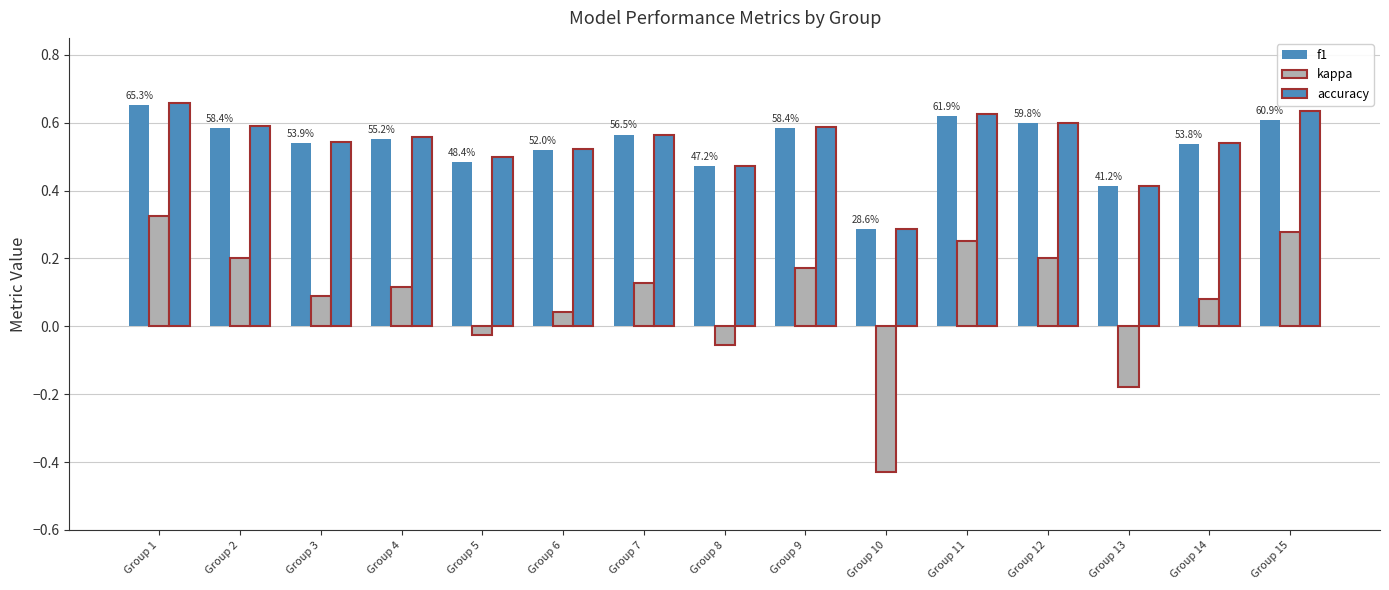

How many groups of bars are there?

15